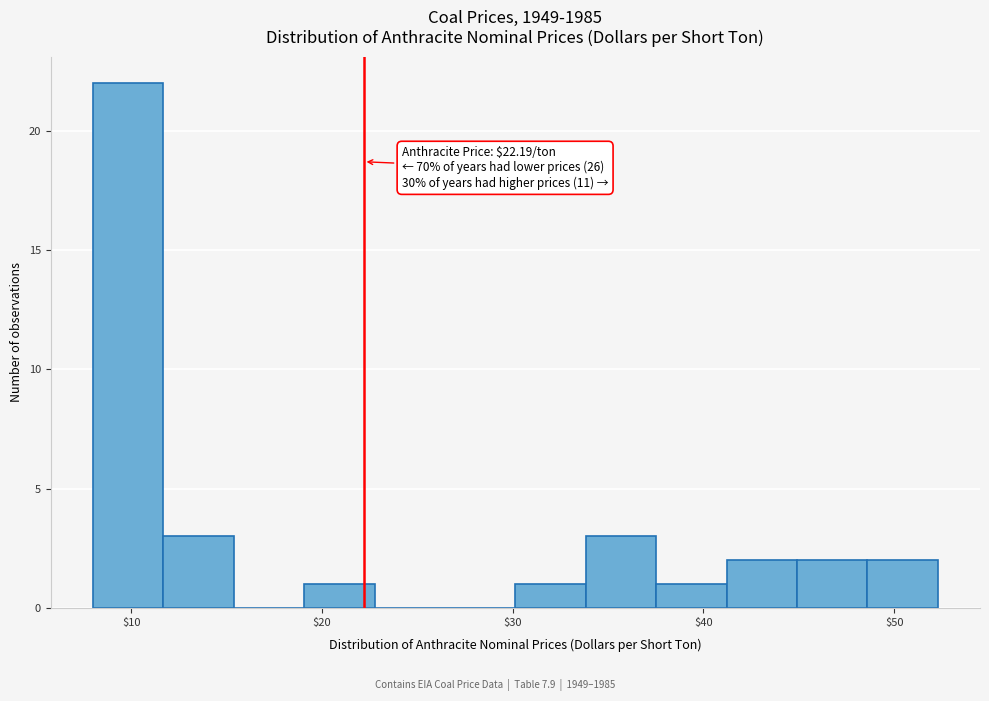

Around what value on the x-axis is the tallest bar? Give the approximate position of its centre, as read against the axis.

10